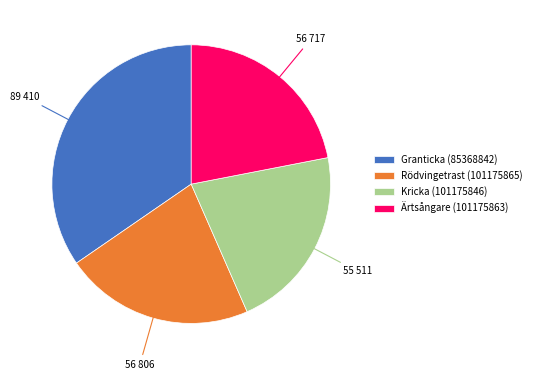

How many segments does this pie chart have?

4